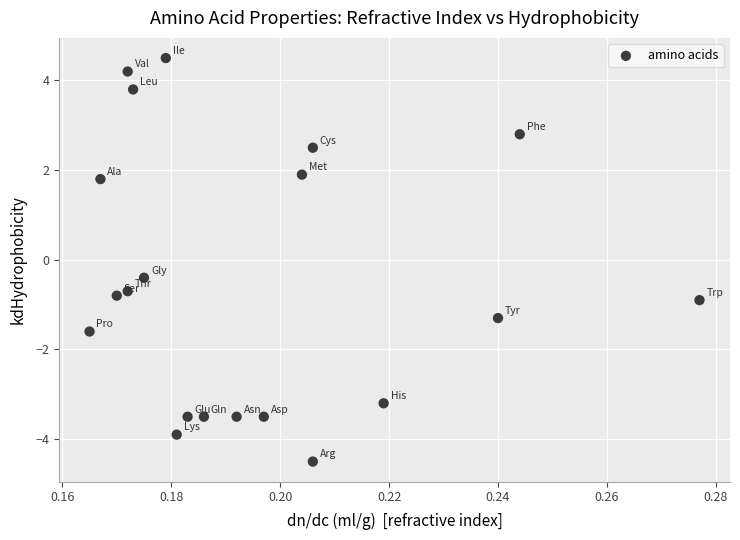

What is the range of Y values (max minus min)?

9.0